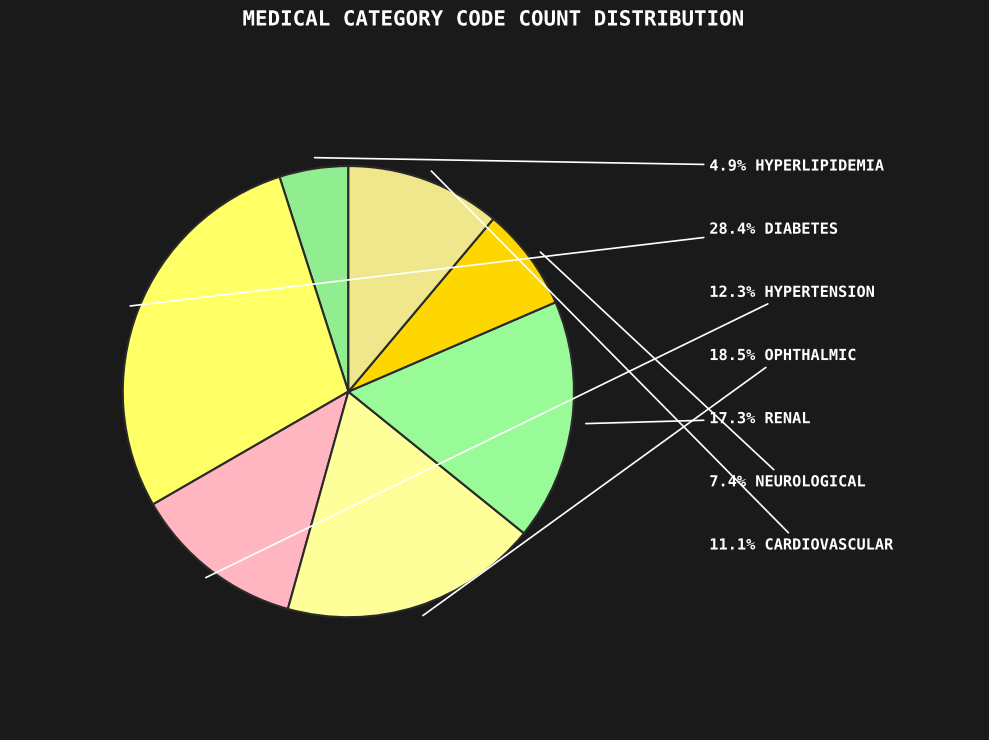

How many slices are in this pie chart?

7